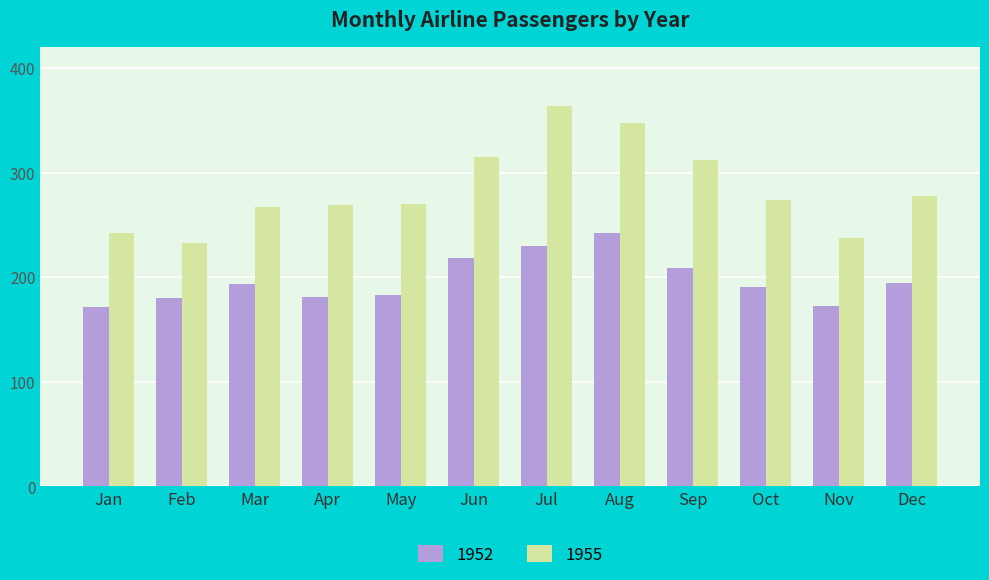

List the series in order of their overall mean, lowest first.

1952, 1955